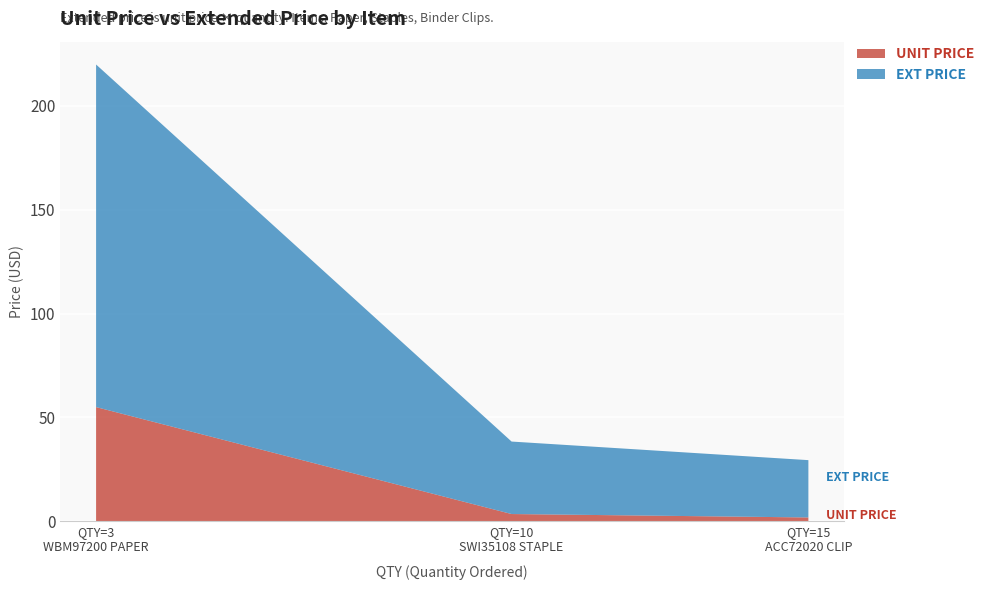

Reading right to left, list all the values displayed in this chart.

UNIT PRICE: 1.8	3.5	55.0
EXT PRICE: 27.6	34.9	165.0